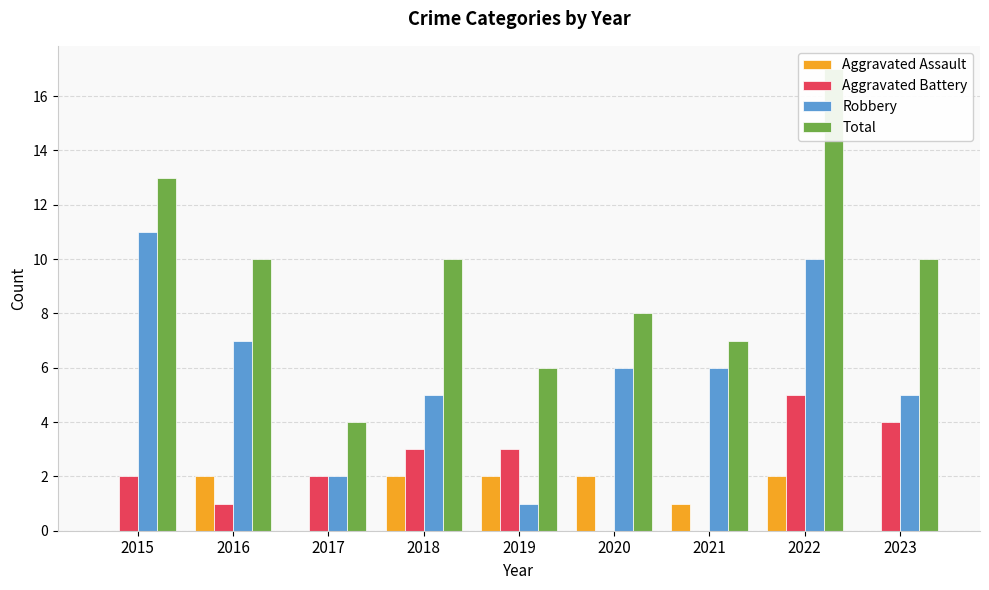

What are all the series names shown in the legend?

Aggravated Assault, Aggravated Battery, Robbery, Total